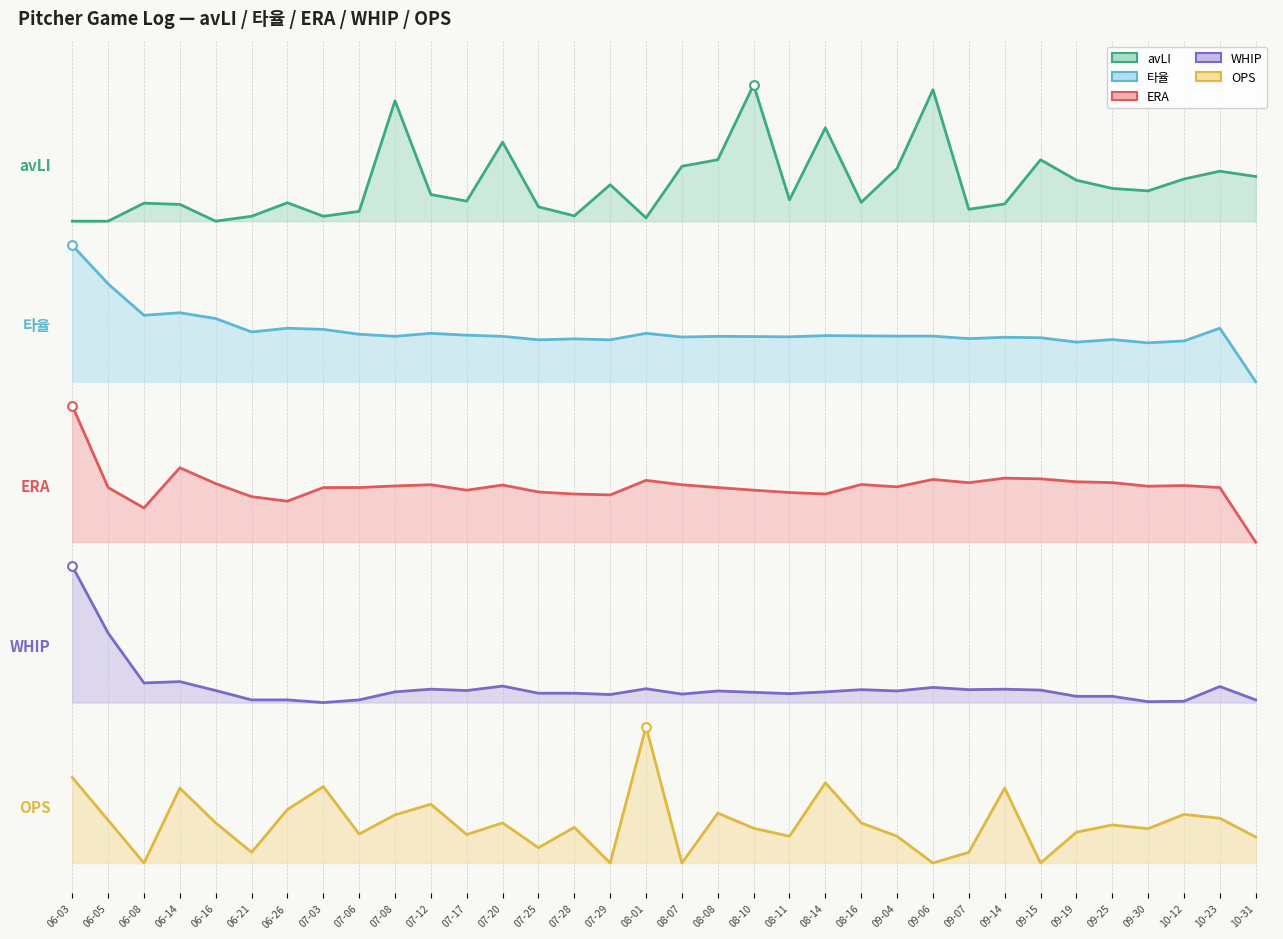

At how many categories does at least one series exceed 3?

34